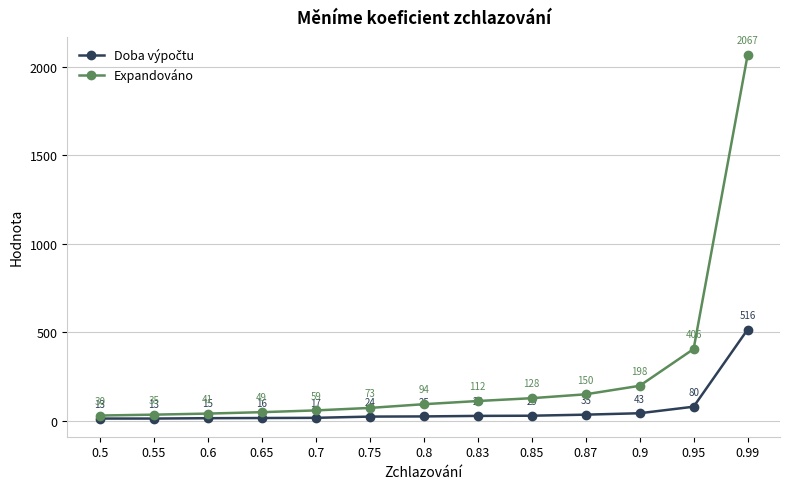

What is the difference between the highest and lowest values at 0.99?

1551